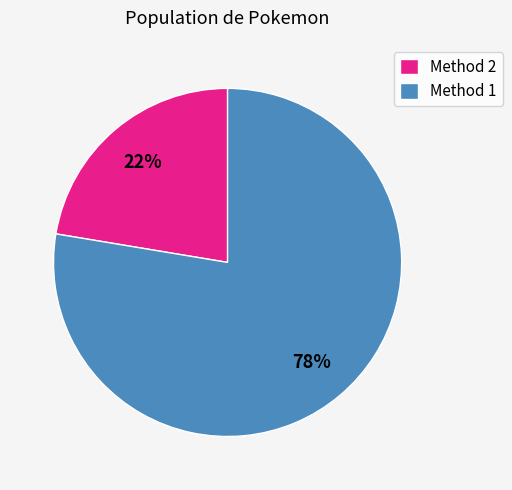

Is Method 1 the majority of the pie?

Yes